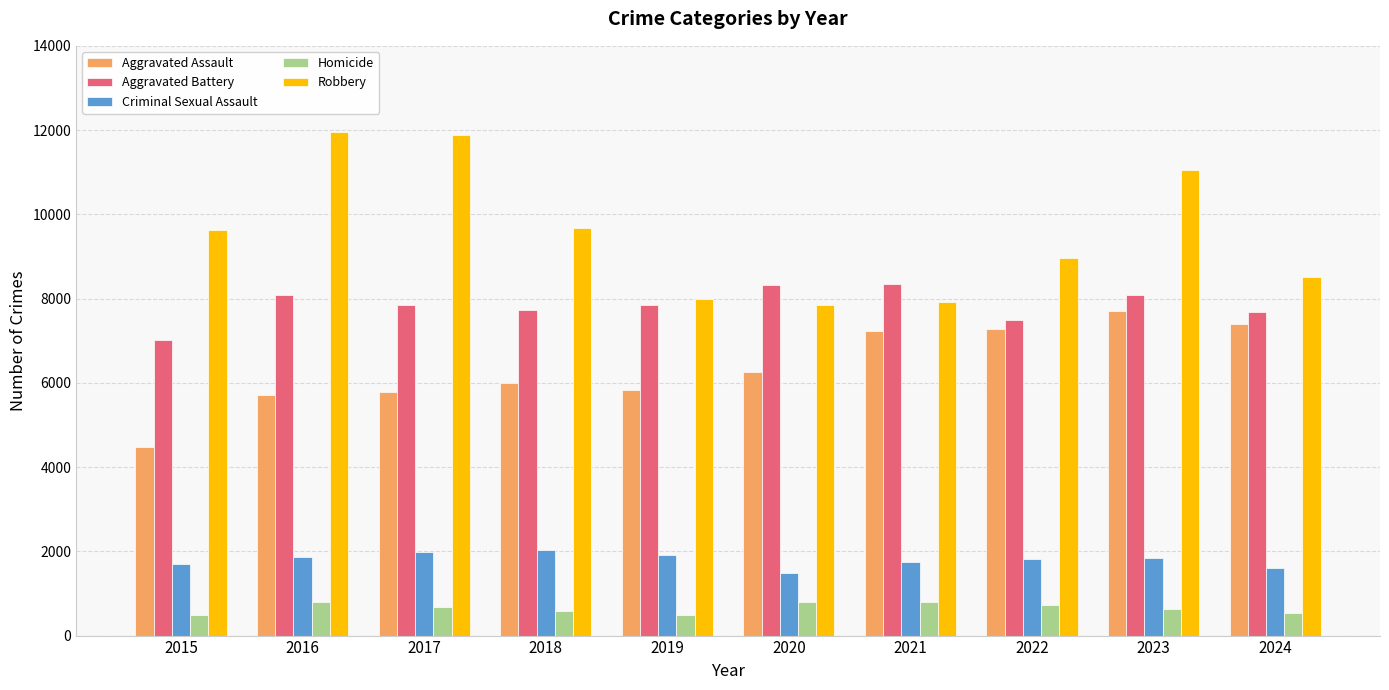

What is the minimum value for Homicide?

496